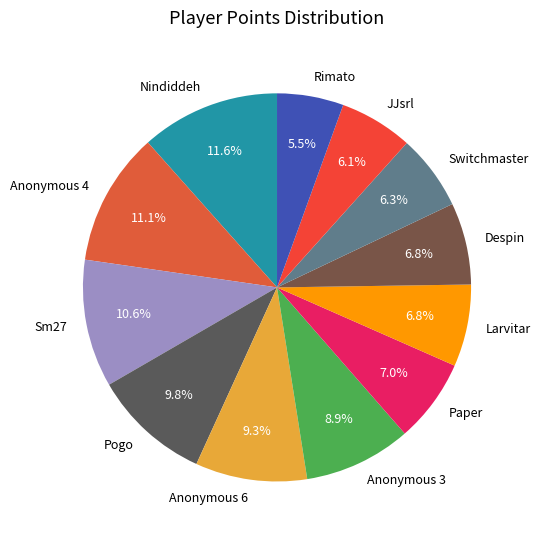

Count the number of slices in the pie.

12